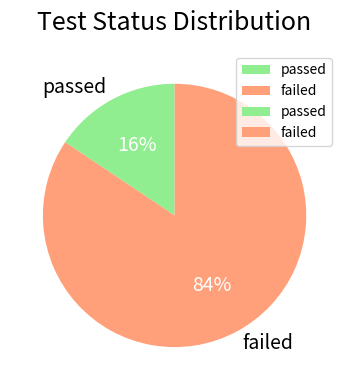

To the nearest percent, what percentage of the pie is passed?

16%